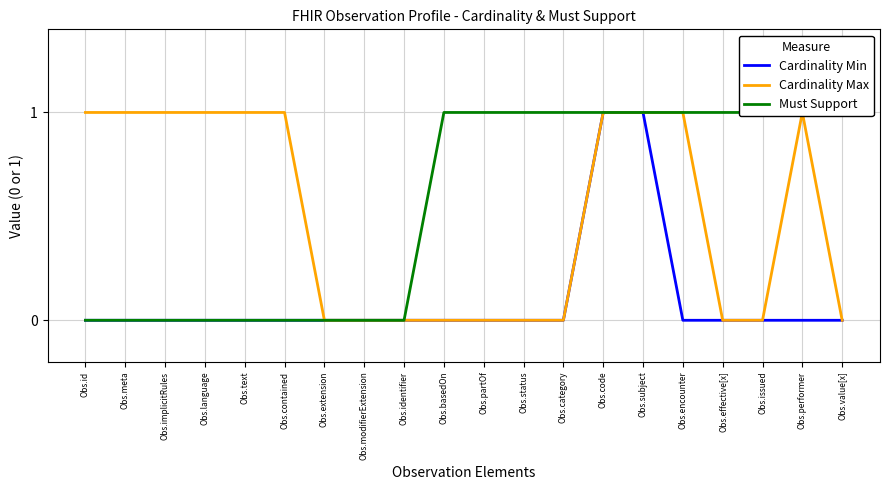

Which series changed the most between Obs.identifier and Obs.performer?

Cardinality Max